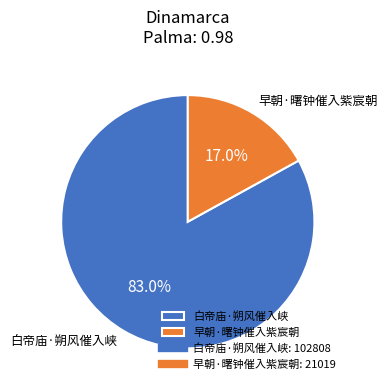

What percentage do 早朝·曙钟催入紫宸朝 and 白帝庙·朔风催入峡 together represent?

100.0%